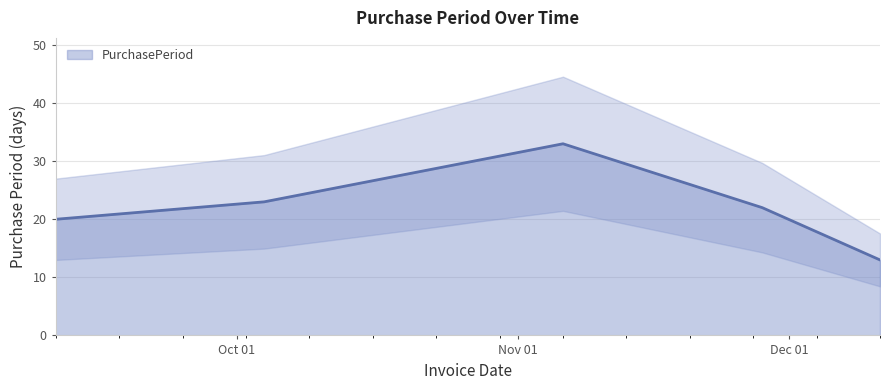

What is the greatest value displayed?

33